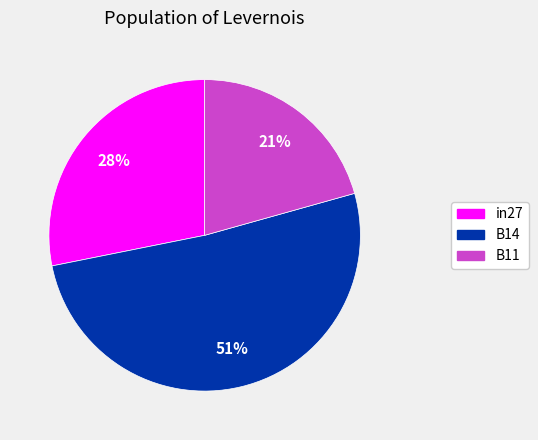

Combined, do in27 and B11 account for over 50%?

No